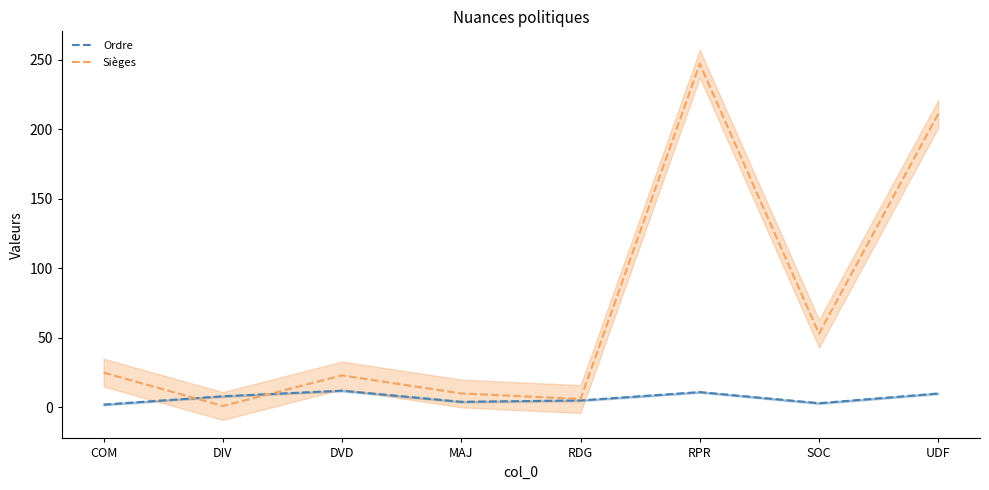

What is the difference between the second highest and second lowest values in the Sièges series?

205